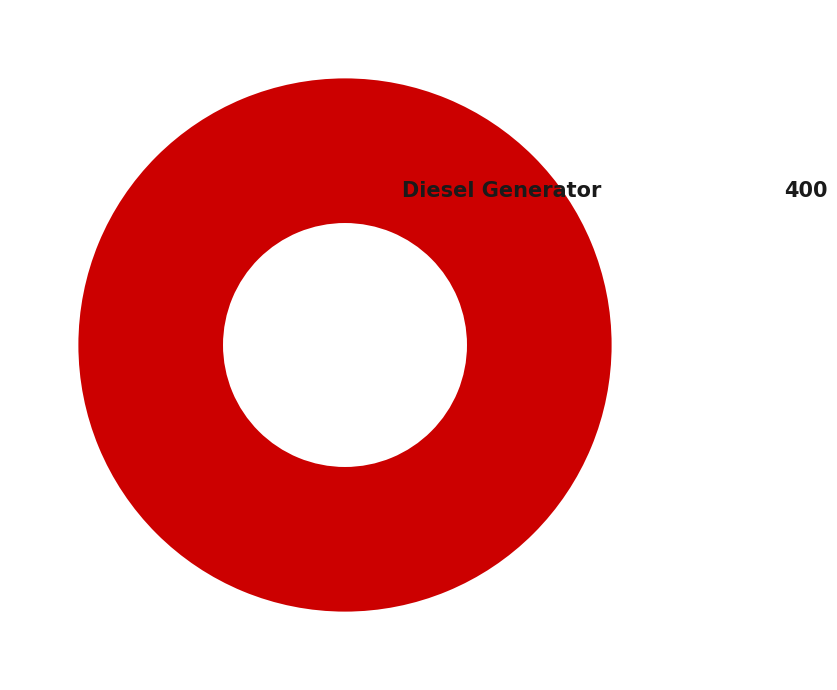

Is there any slice that represents more than half of the pie?

Yes